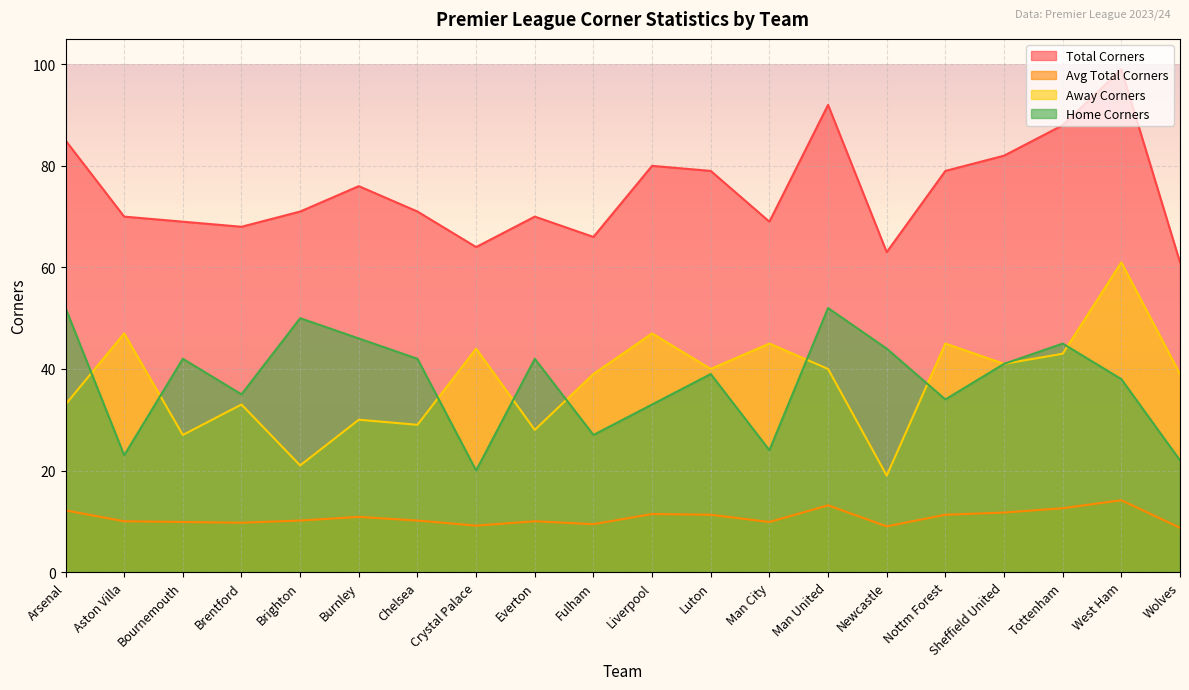

How many interior local peaks does the Home Corners series have?

6